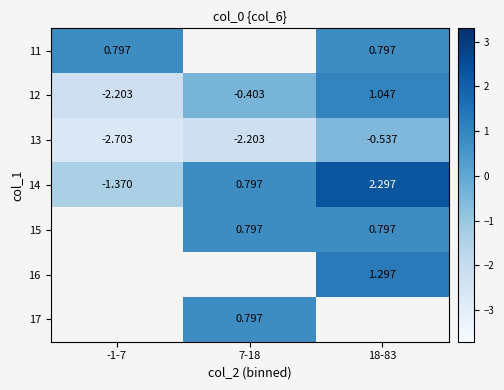

The 16 series shows 0.4 at 18-83. True or false?

False